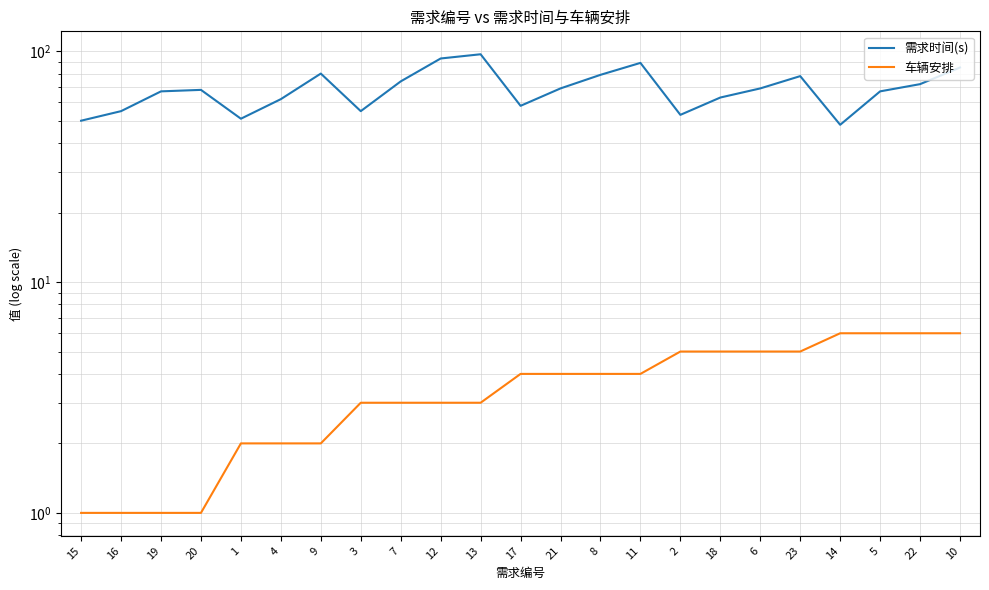

What is the value of the 车辆安排 point at the 11th from the left?

3